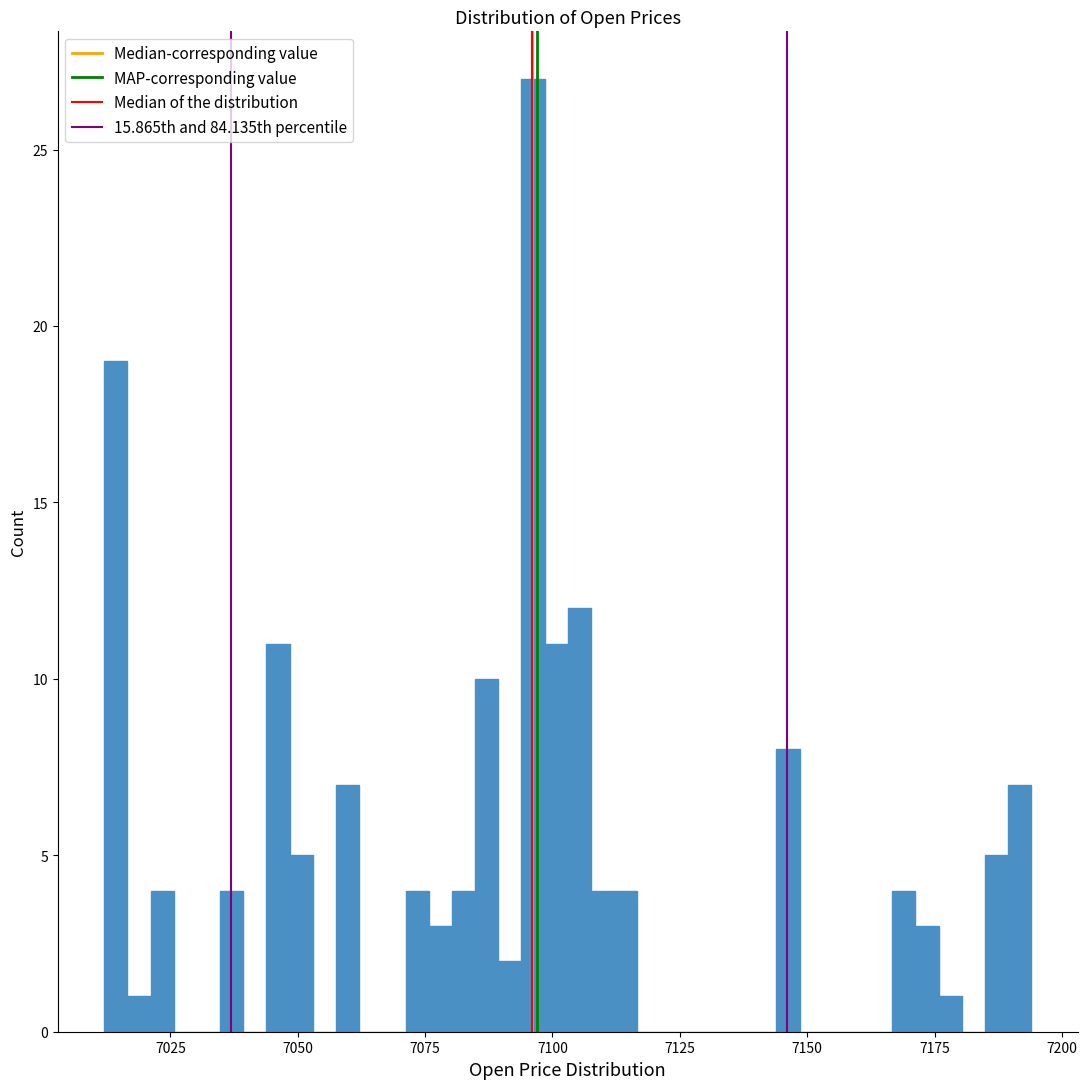

Read against the x-axis, roughly where is the centre of the tallest bar?

7095